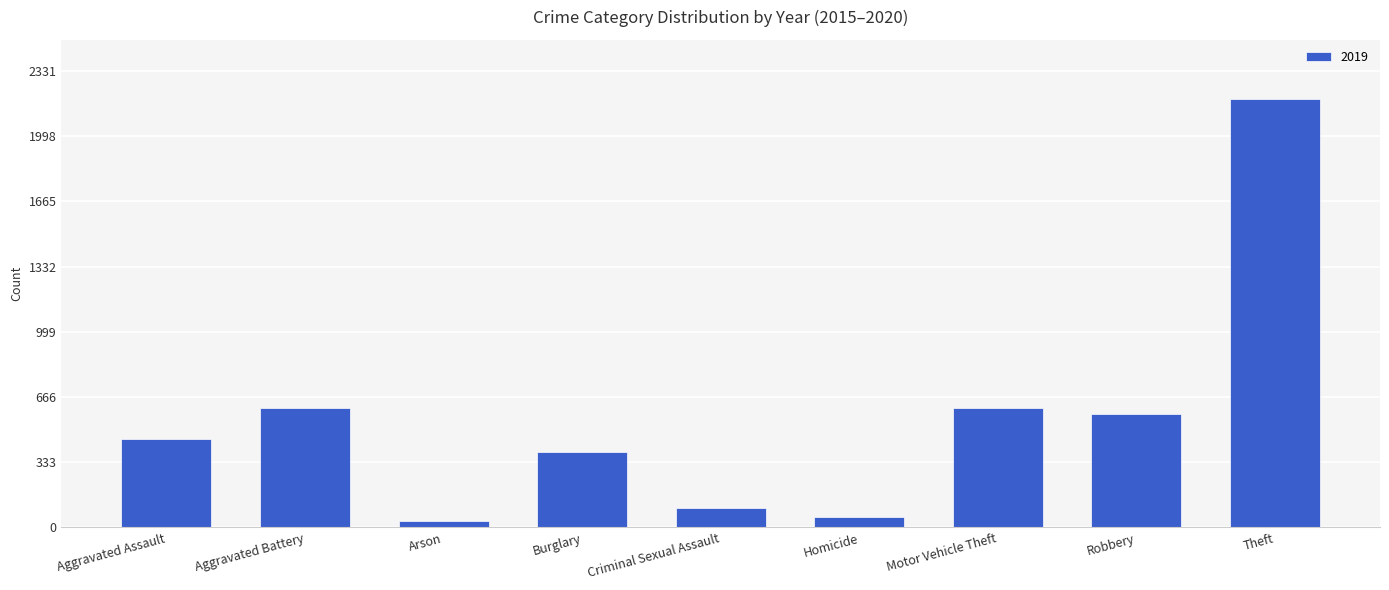

What is the approximate value at Criminal Sexual Assault?

102